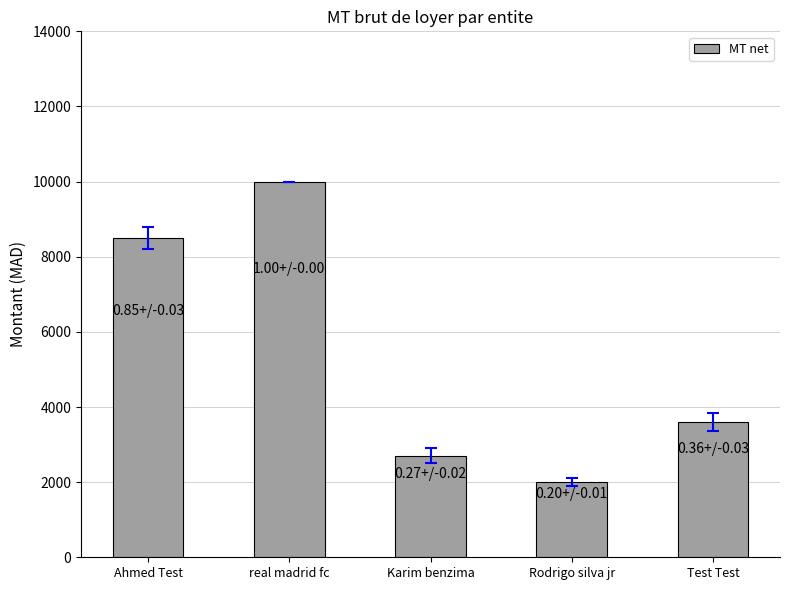

List the labels in order of value, smallest first.

Rodrigo silva jr, Karim benzima, Test Test, Ahmed Test, real madrid fc